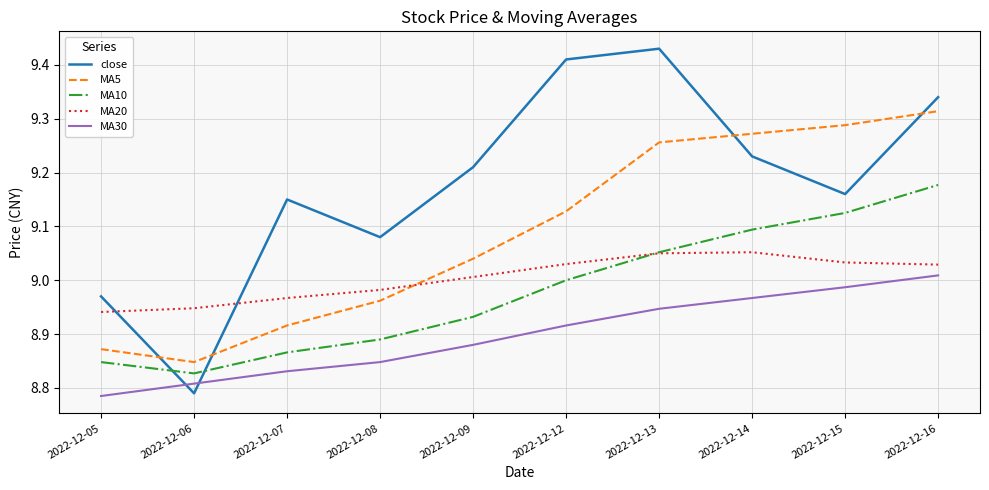

List the series in order of their peak value, highest first.

close, MA5, MA10, MA20, MA30